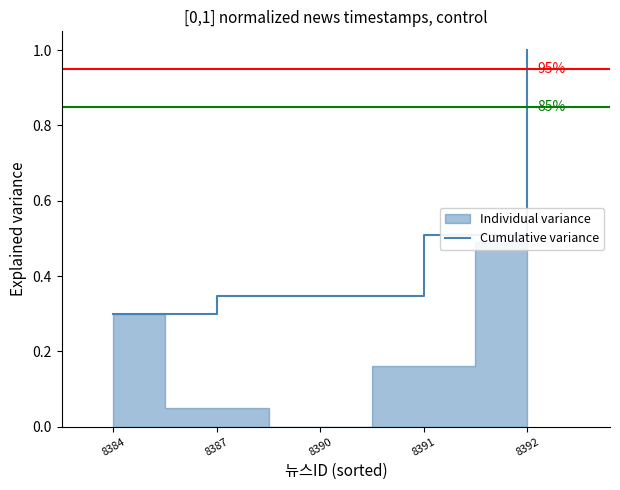

At which label does Cumulative variance reach its peak?

8392